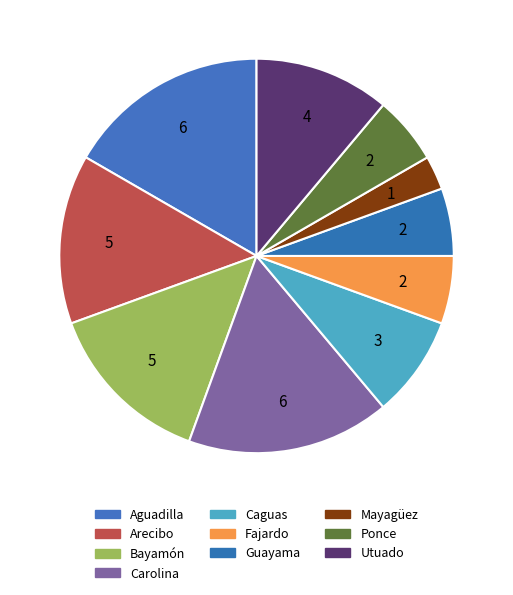

To the nearest percent, what is the combined percentage of Aguadilla and Bayamón?

31%